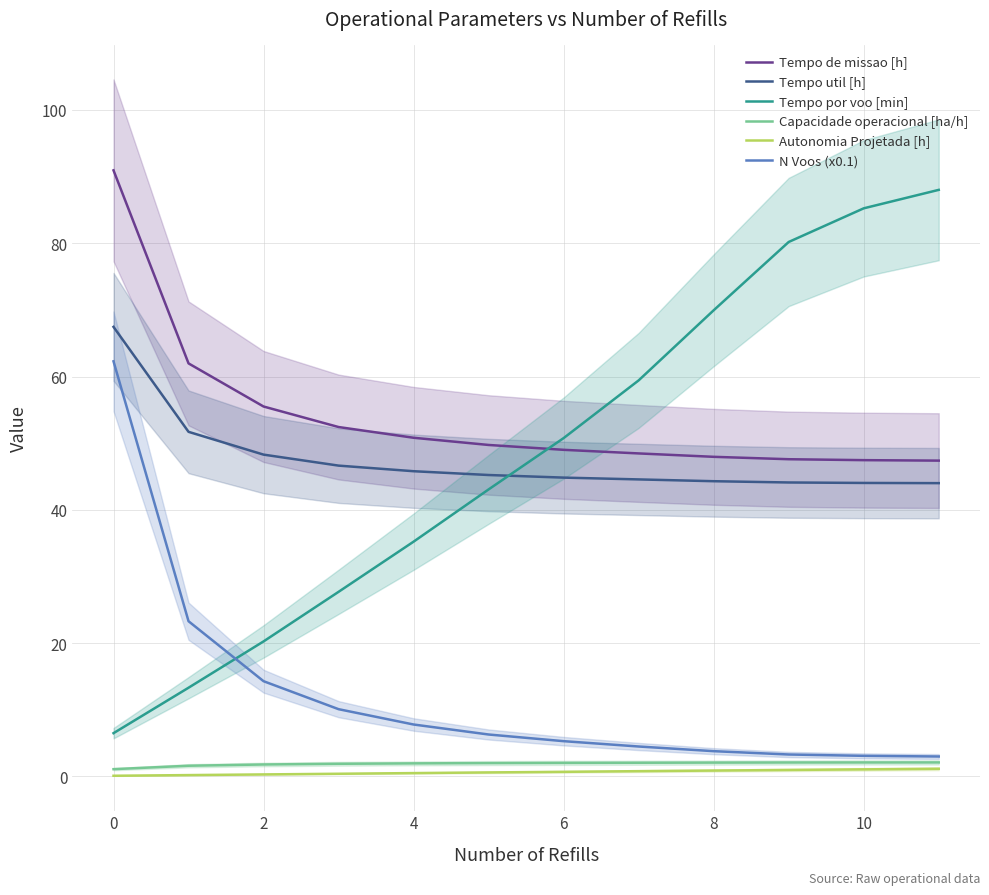

How many series are shown in this chart?

6